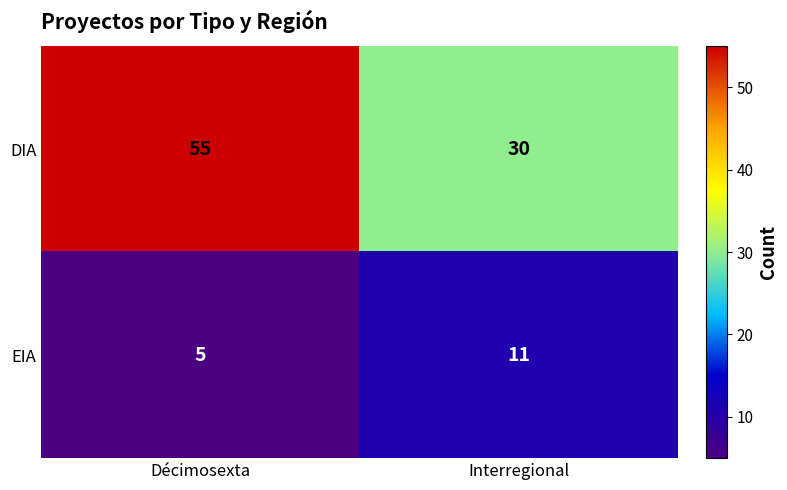

What is the sum of all EIA values?

16